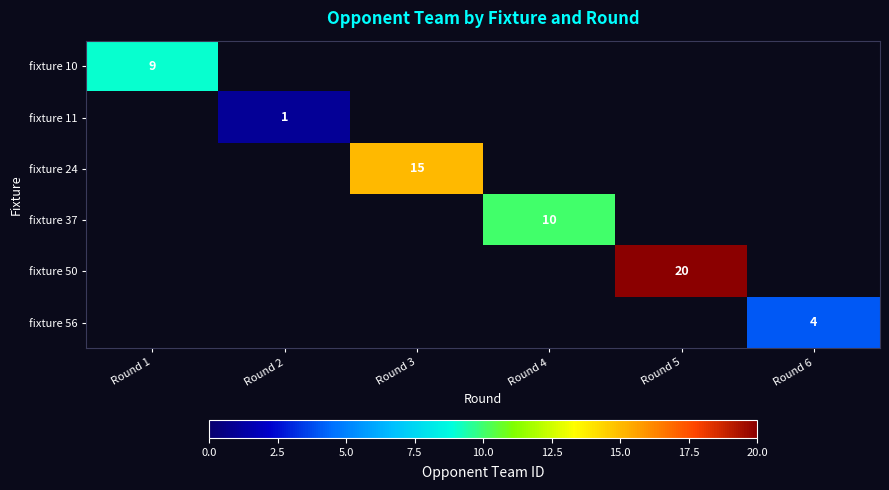

Is it true that fixture 24 equals 15 at Round 3?

True